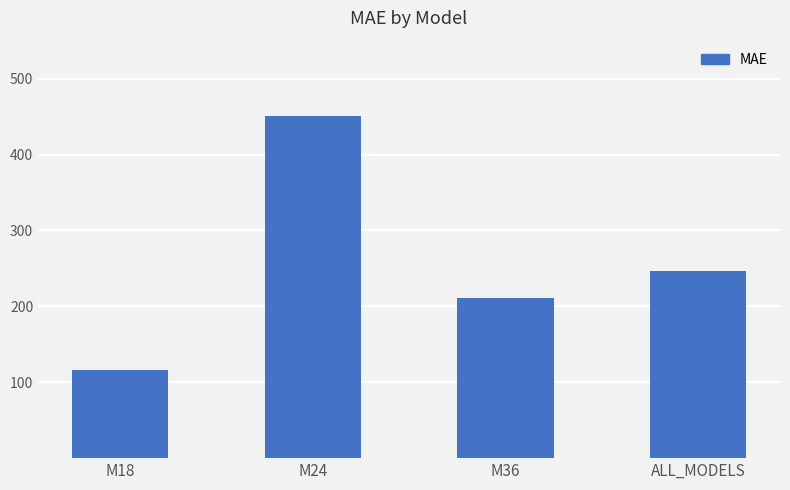

What position from the right is M18?

4